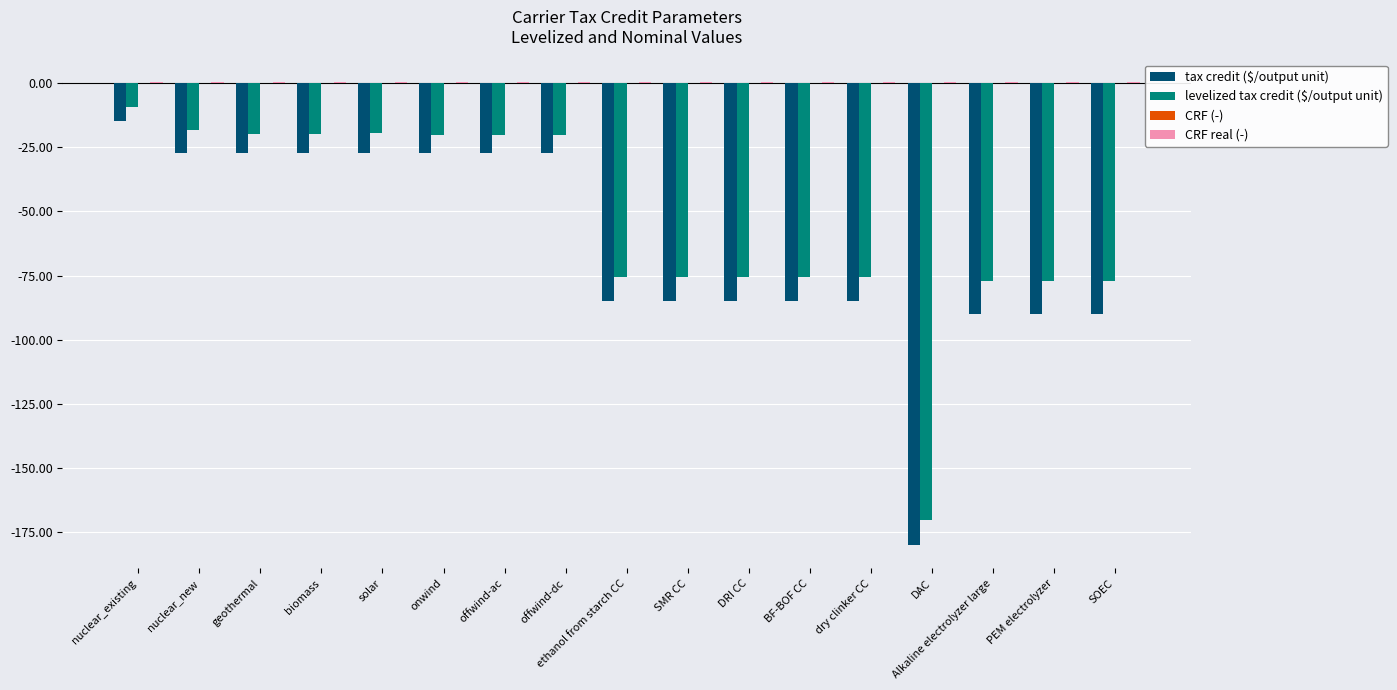

What is the highest value of the tax credit ($/output unit) series?

-15.0